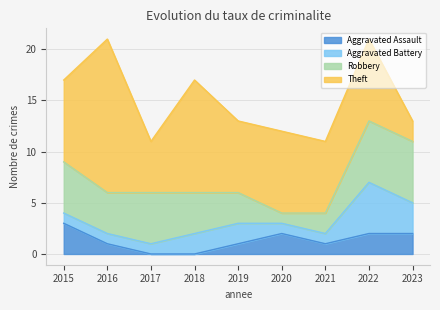

Is it true that Aggravated Assault equals 1 at 2016?

True